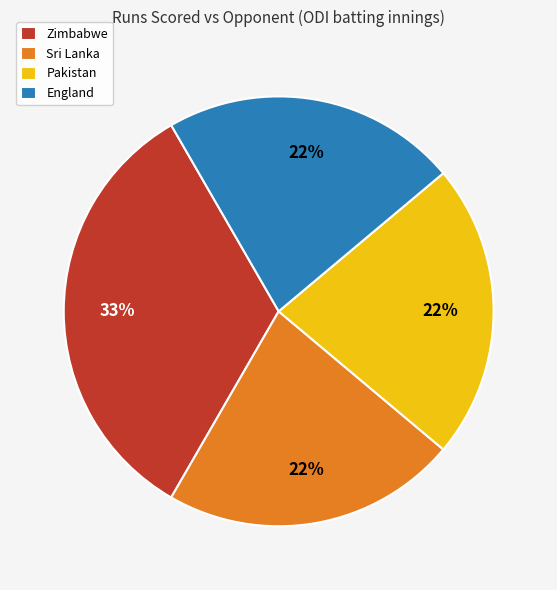

Is there any slice that represents more than half of the pie?

No